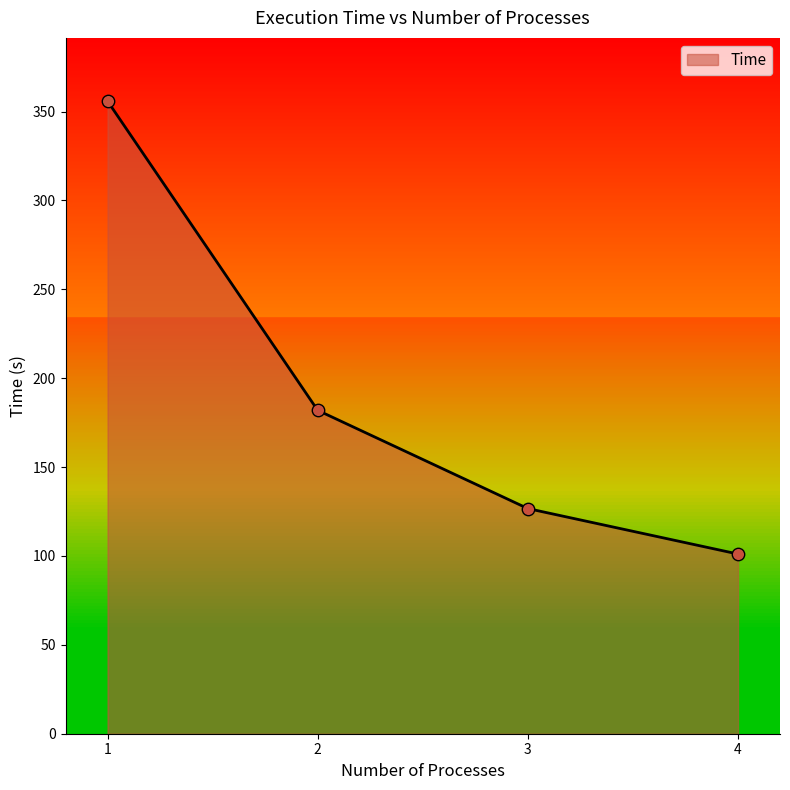

Approximately how many times larger is the value at 3 compared to 4?

1.3